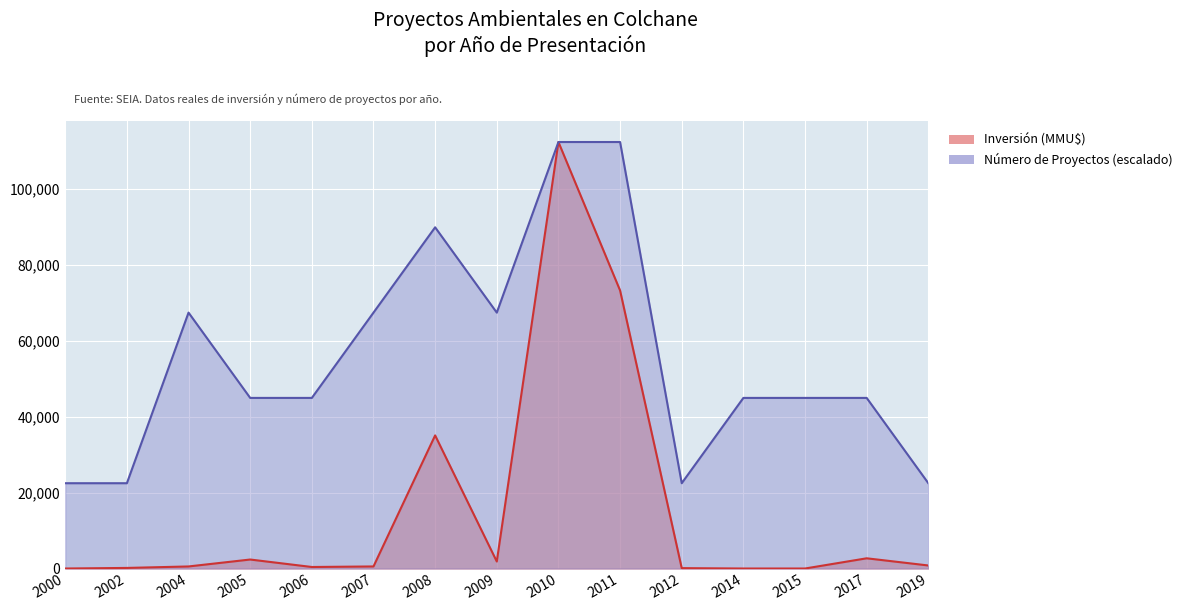

What is the sum of the Inversión (MMU$) values at 2015 and 2017?

2692.0